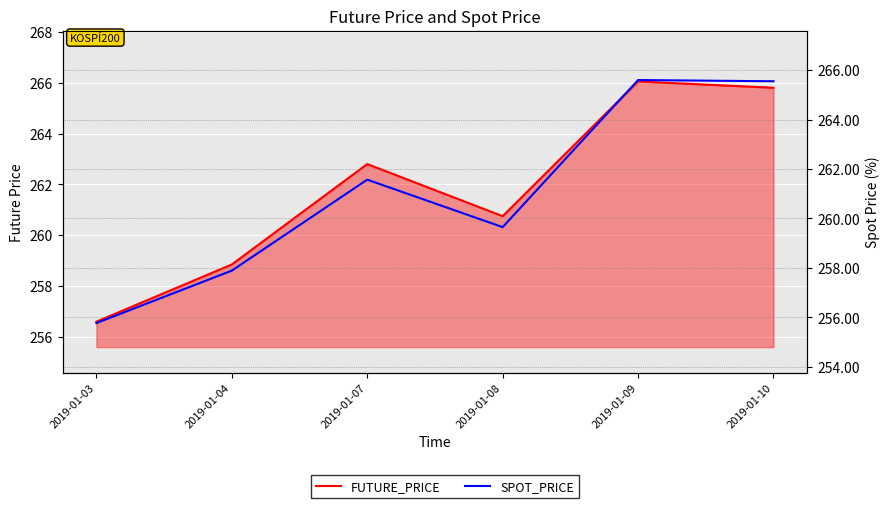

The SPOT_PRICE series shows 265.6 at 2019-01-10. True or false?

True